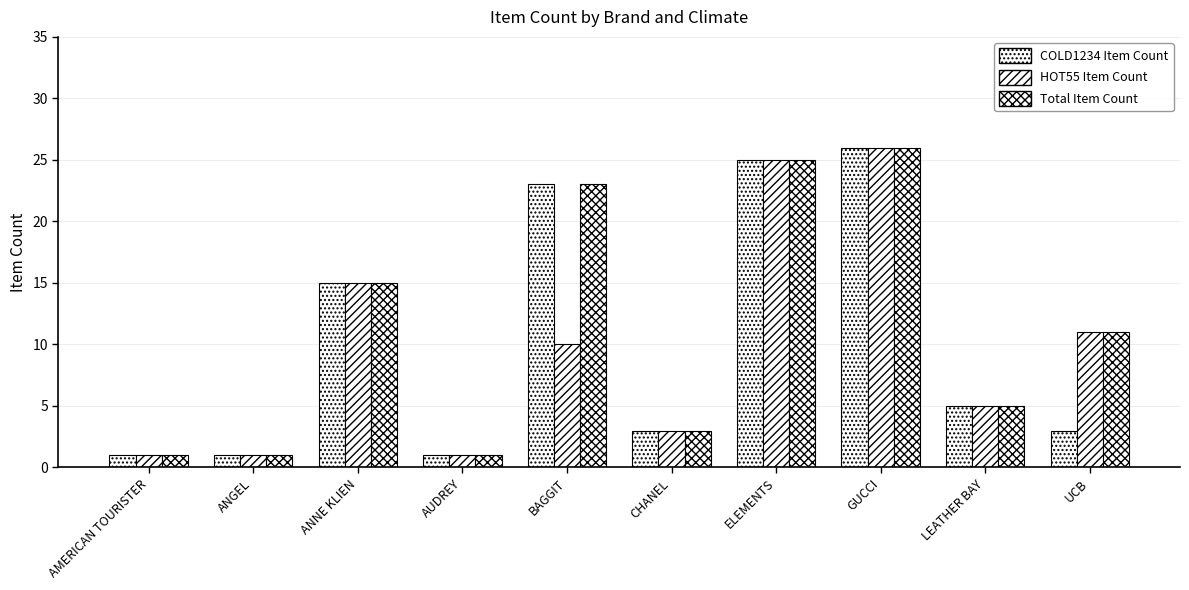

Which series has the largest range (max minus min)?

COLD1234 Item Count